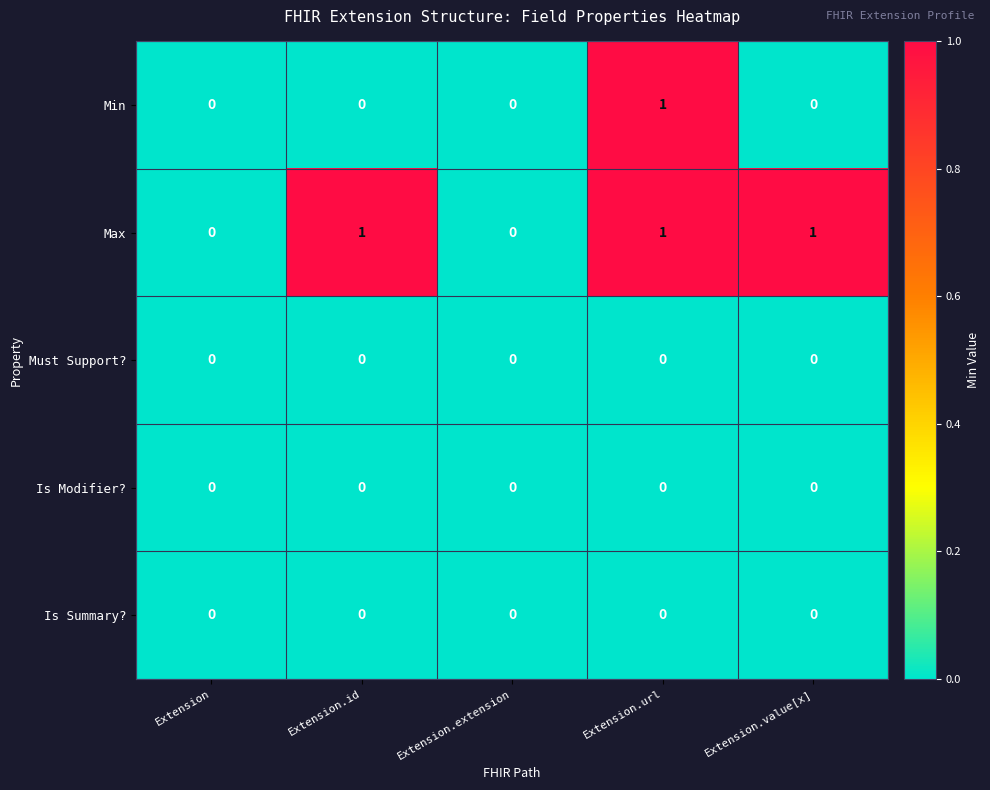

The Max series shows 0 at Extension.extension. True or false?

True